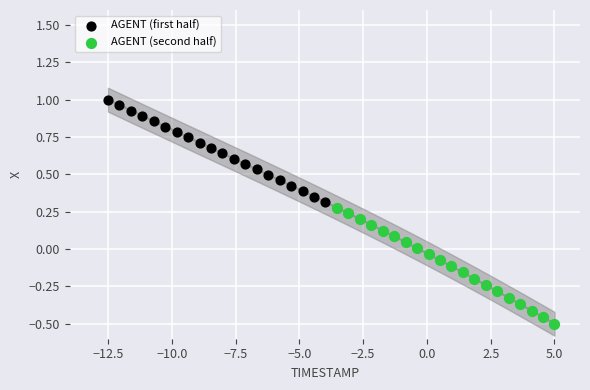

Which series has the largest Y range (max minus min)?

AGENT (second half)